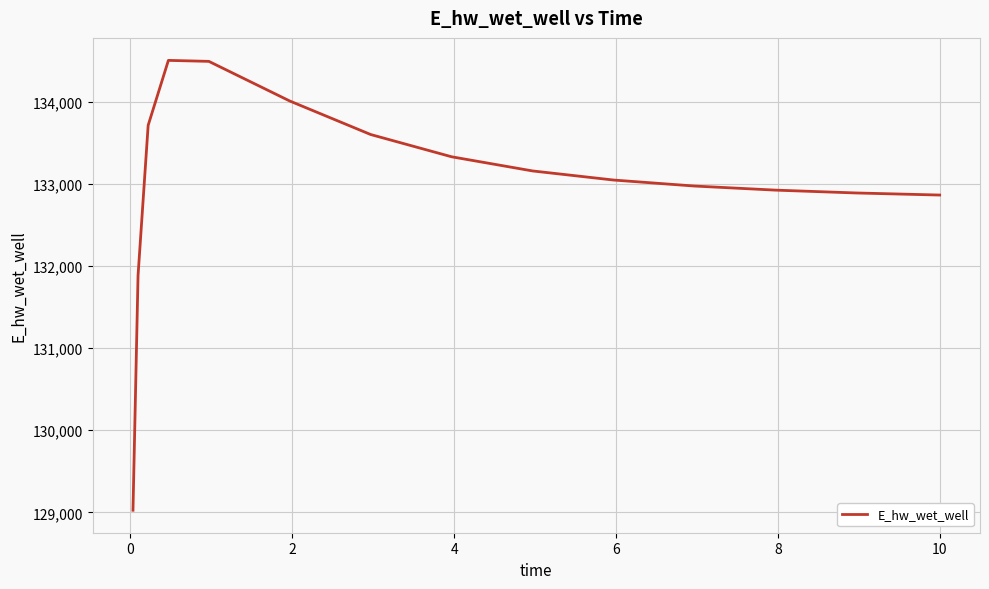

What is the difference between the maximum and minimum values?

5482.2